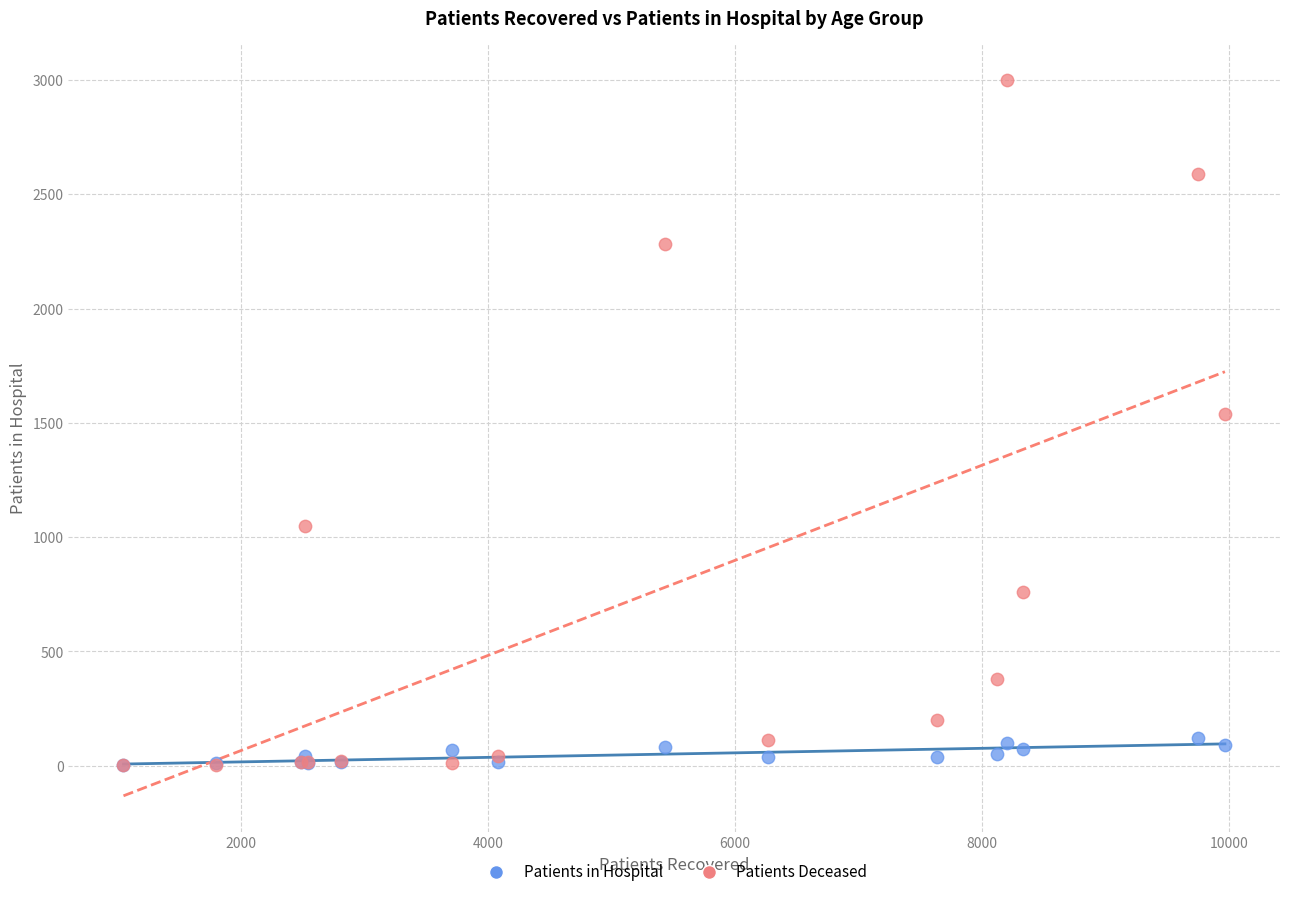

What are all the series names shown in the legend?

Patients in Hospital, Patients Deceased